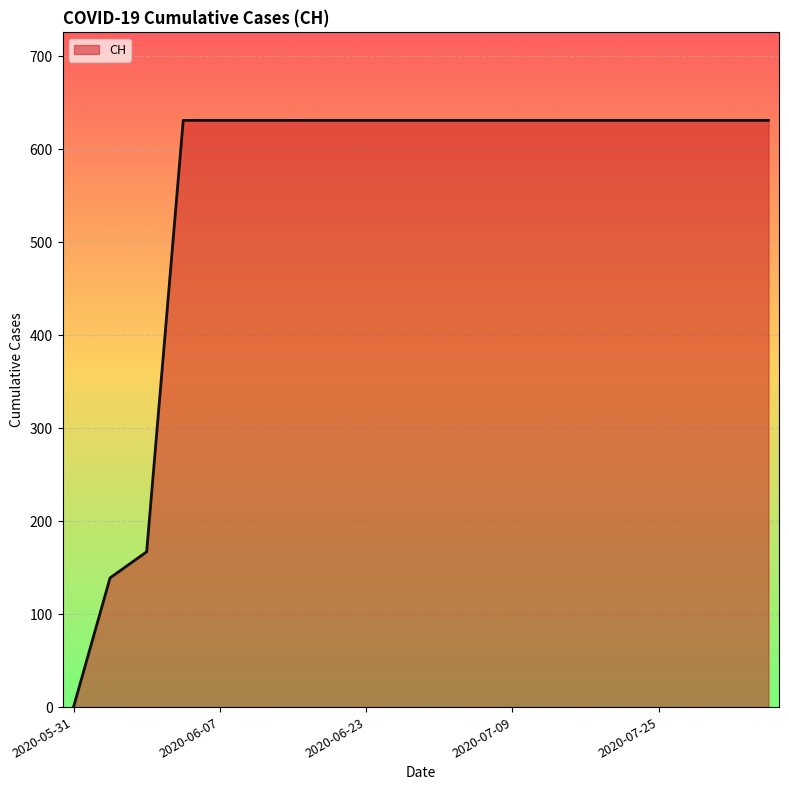

What is the greatest value displayed?

631